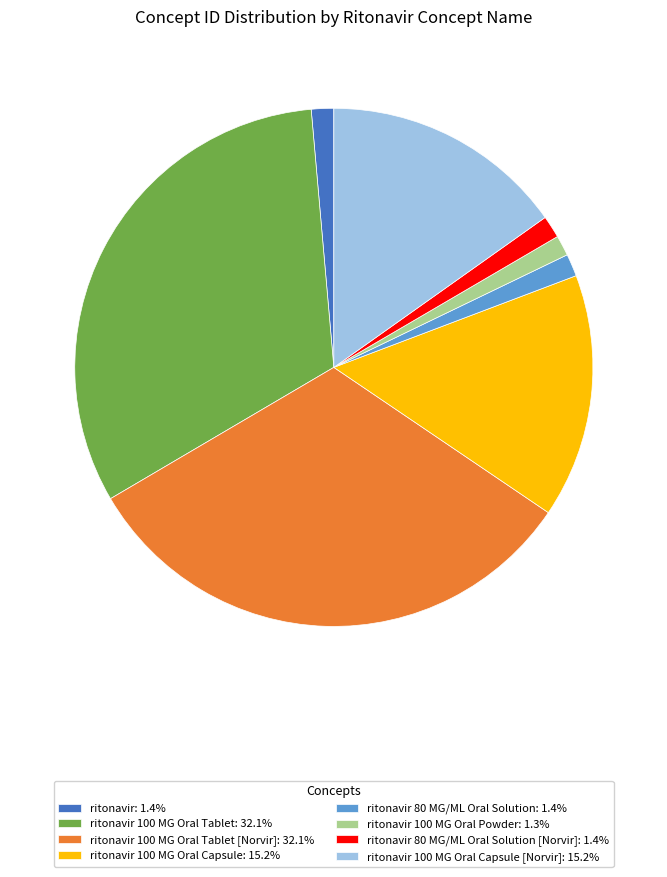

Is there a majority slice in this chart?

No